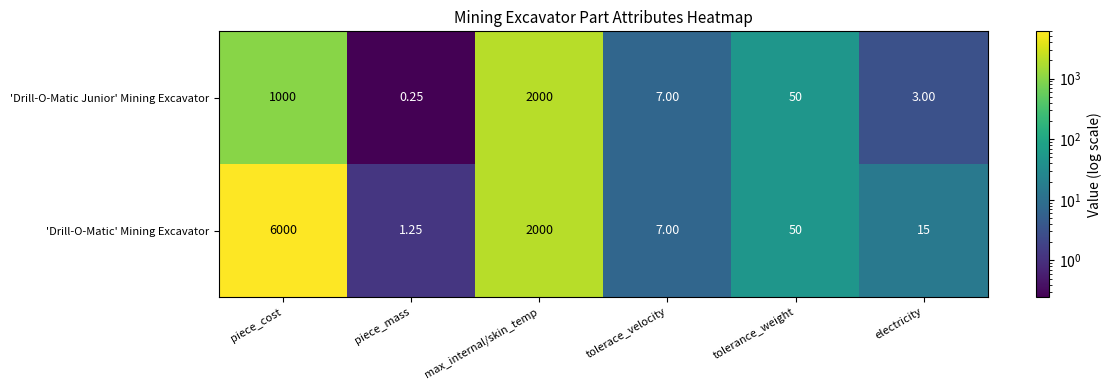

At which category is the sum across all series the highest?

piece_cost